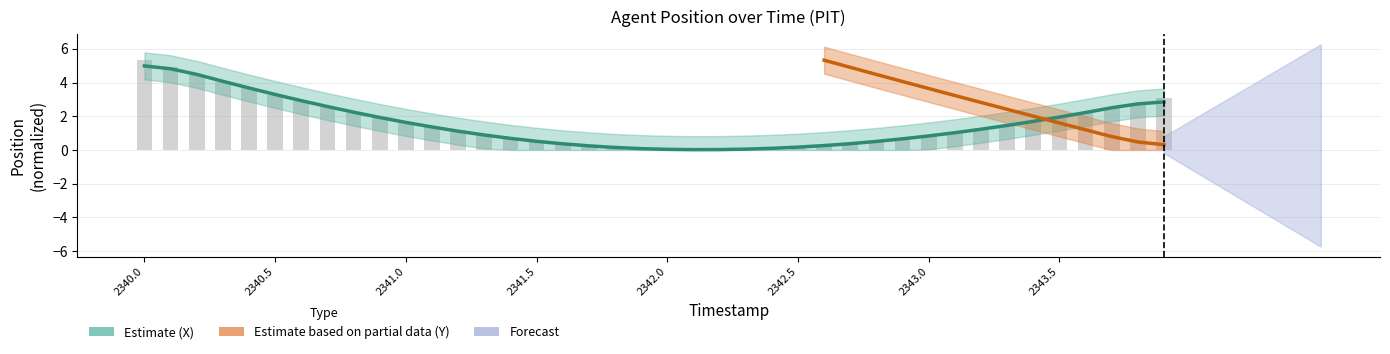

The chart shows a value of 0.7 at 2341.4. True or false?

True